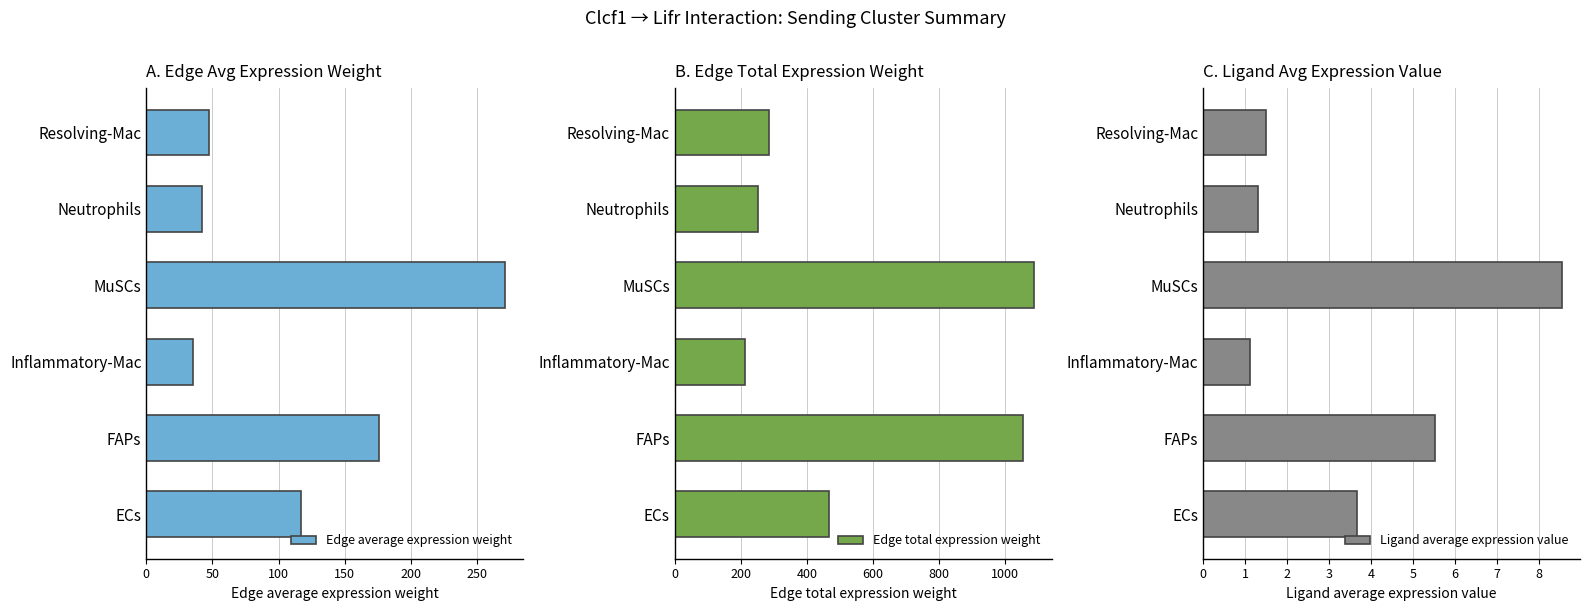

True or false: Edge average expression weight has a value of 67.6 at Neutrophils.

False